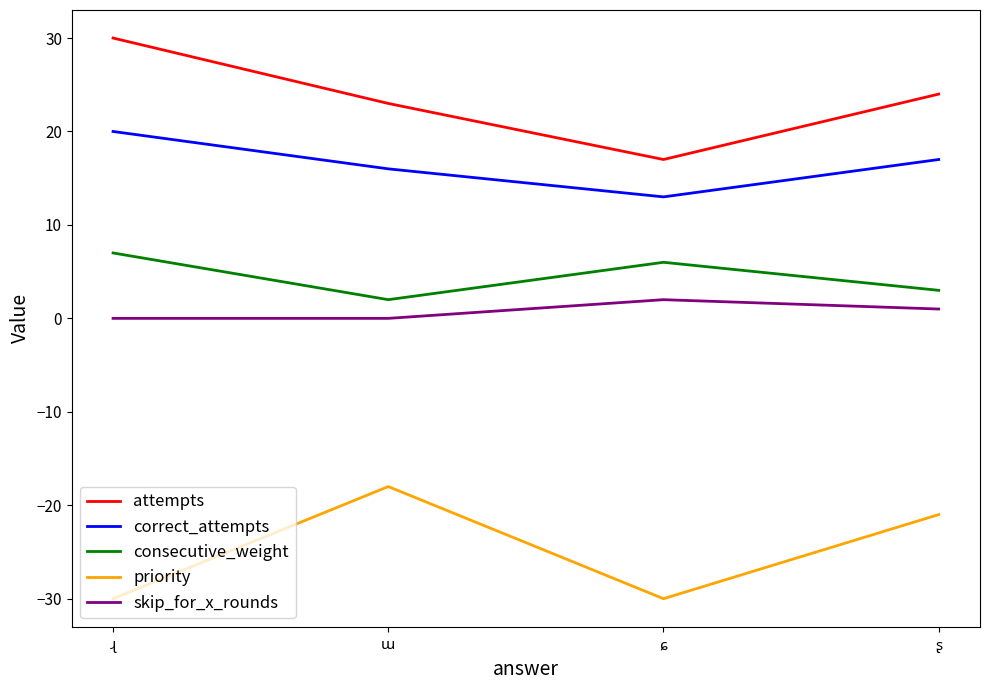

Which series has the largest total across all categories?

attempts